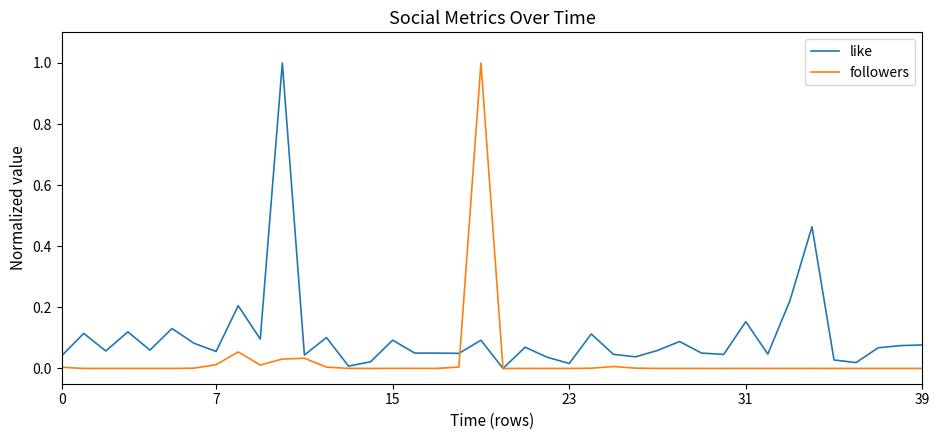

List the series in order of their overall mean, lowest first.

followers, like